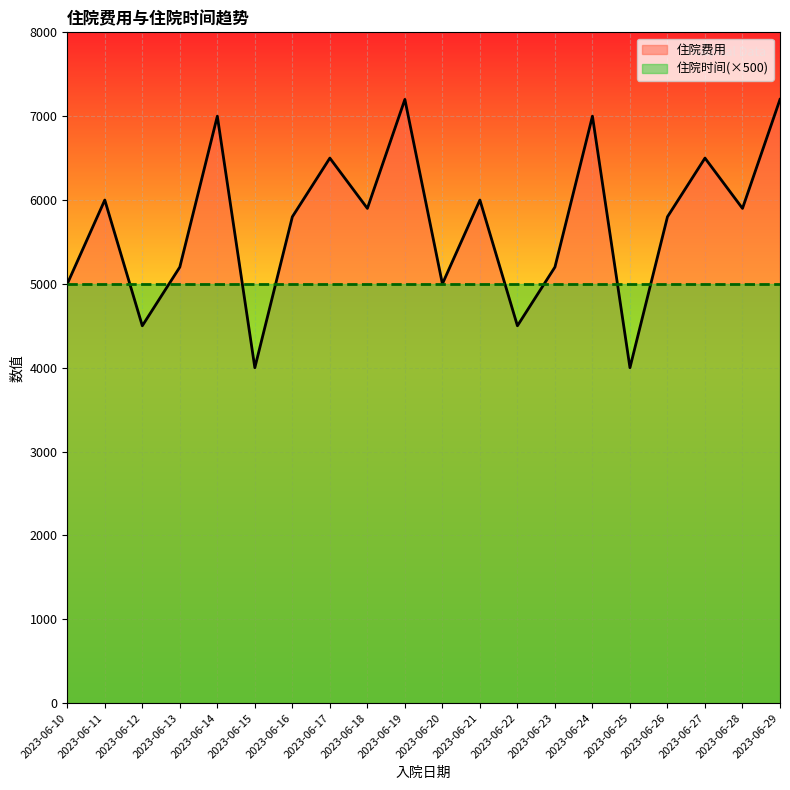

Is it true that 住院费用_line equals 5200 at 2023-06-23?

True